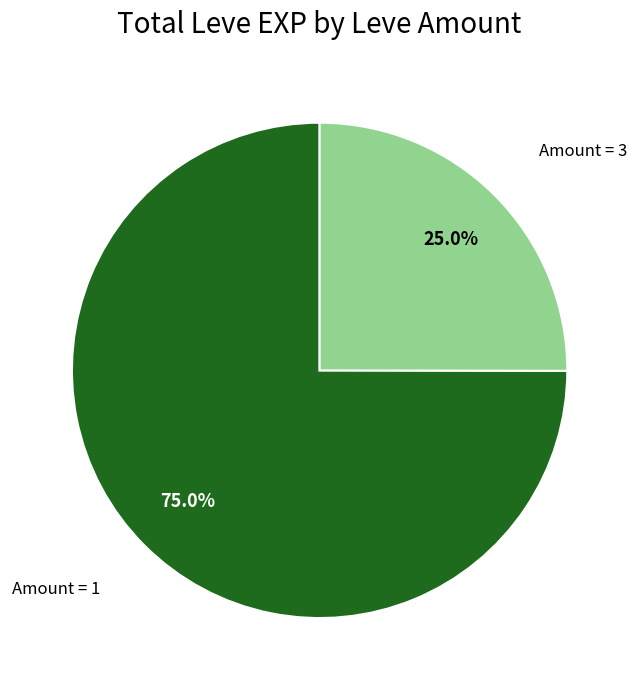

How many segments does this pie chart have?

2